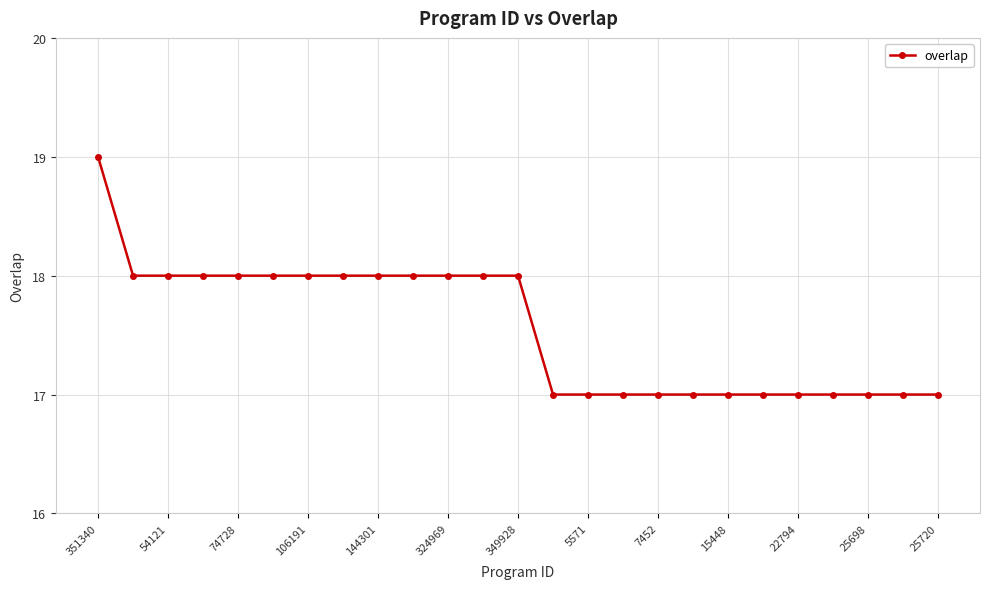

How many lines are shown in the chart?

1